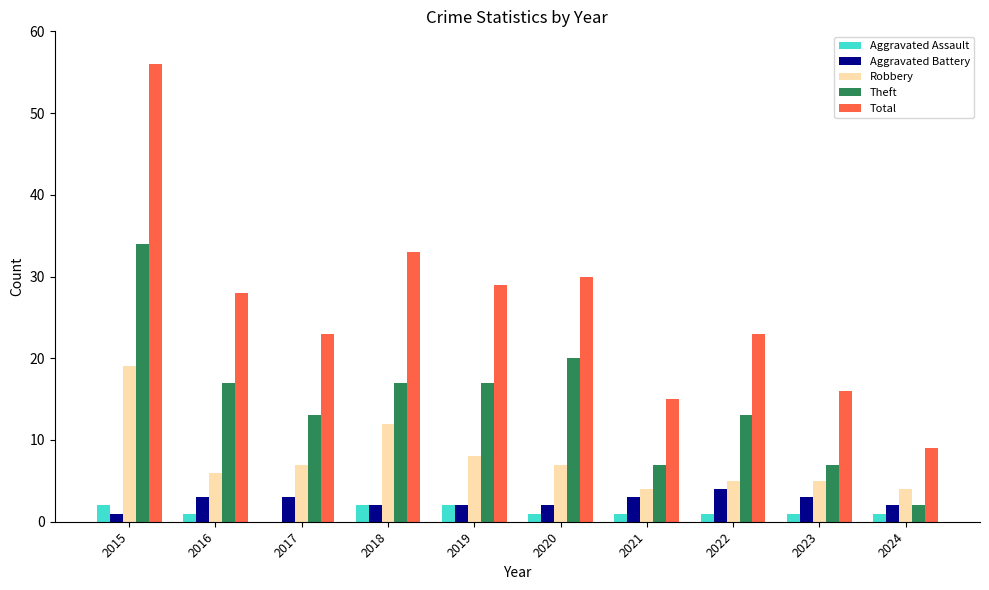

Is the value of Robbery at 2022 greater than the value of Theft at 2019?

No